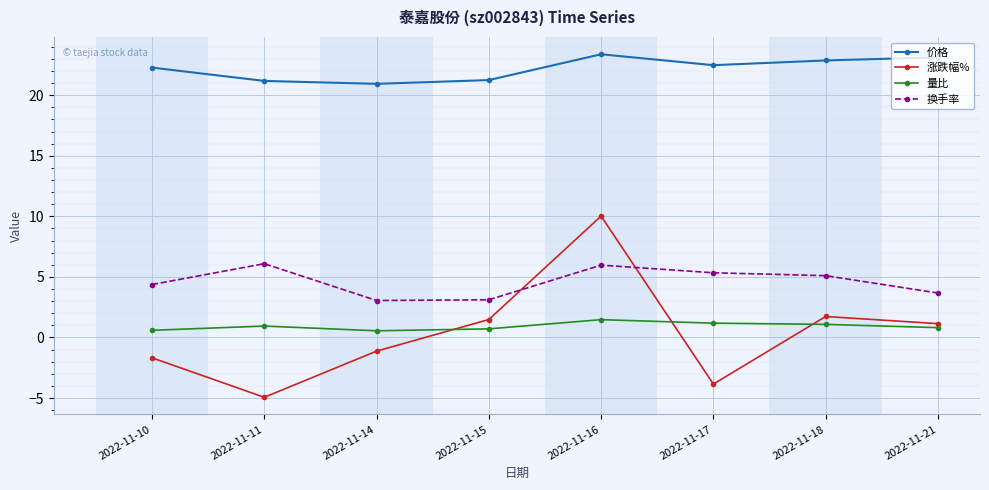

Which category has the highest value in the 价格 series?

2022-11-16